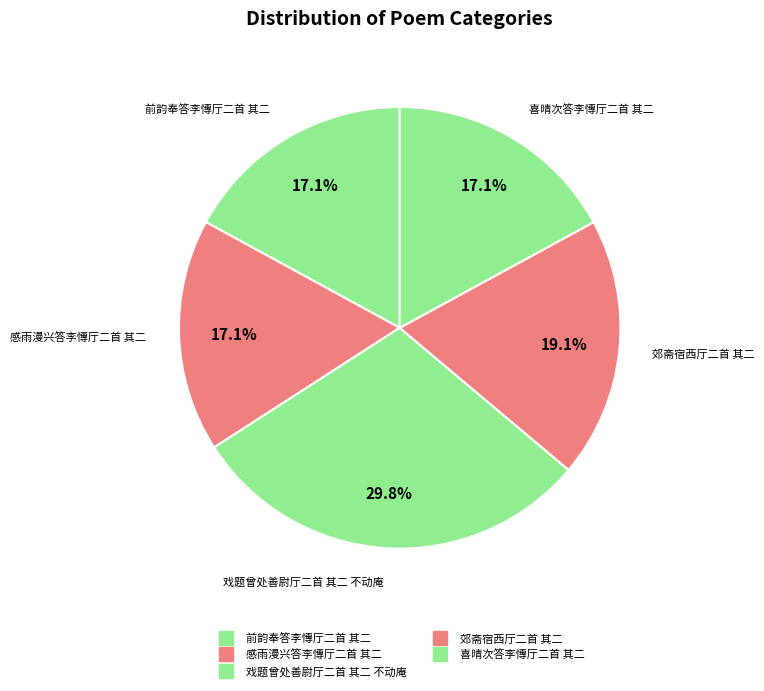

How many segments does this pie chart have?

5